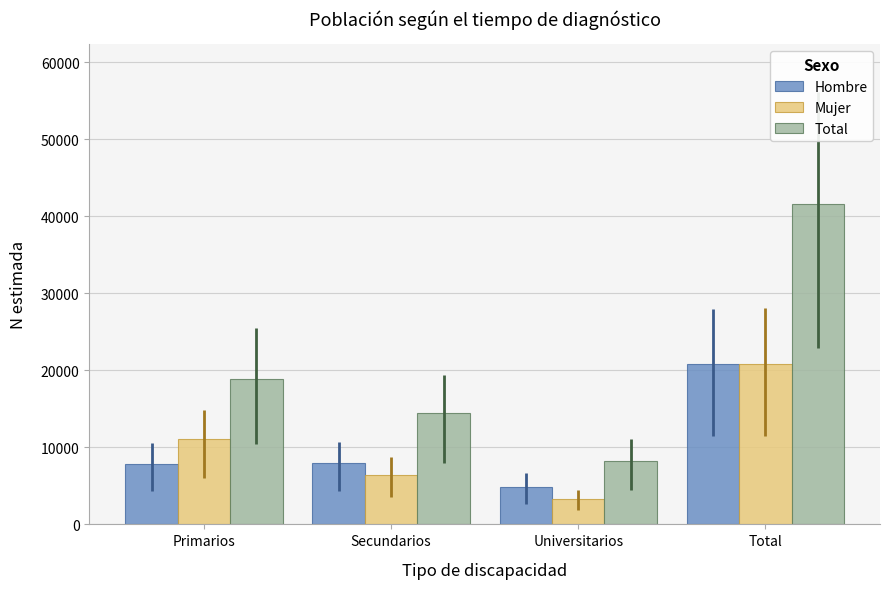

The Hombre series shows 20767 at Total. True or false?

True